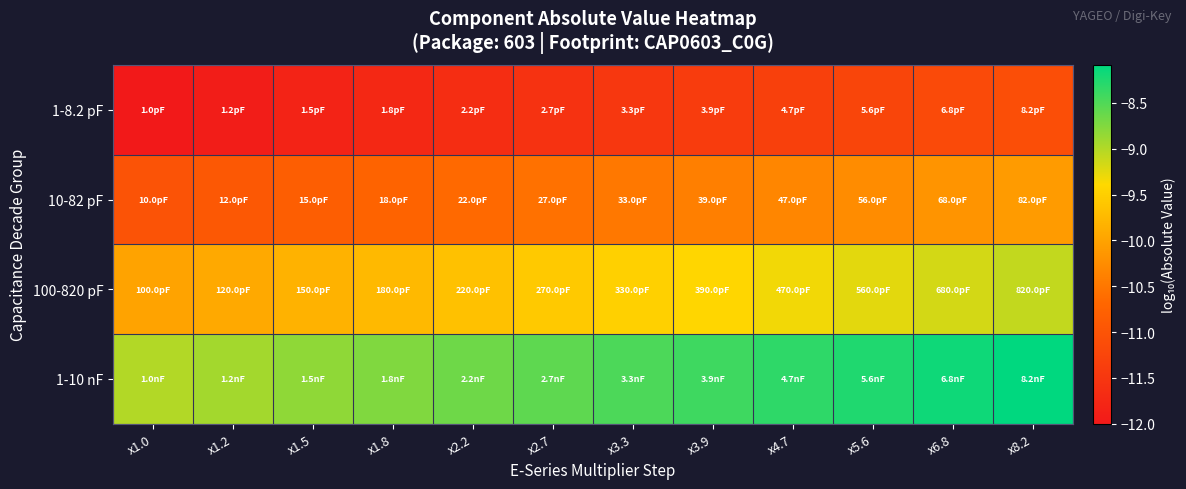

Which has a higher value, x3.3 or x1.8?

x3.3